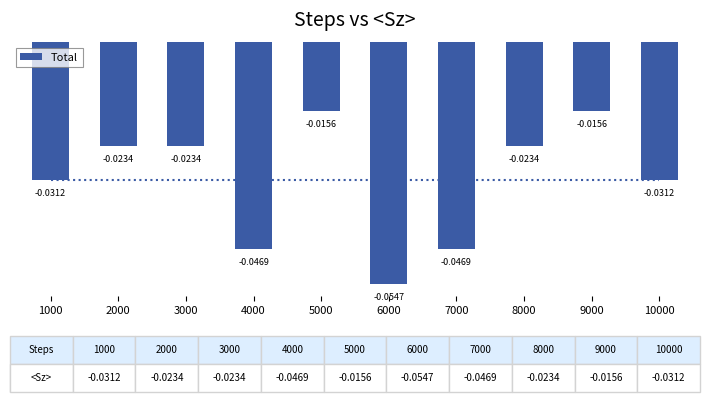

Between 6000 and 4000, which is larger?

4000